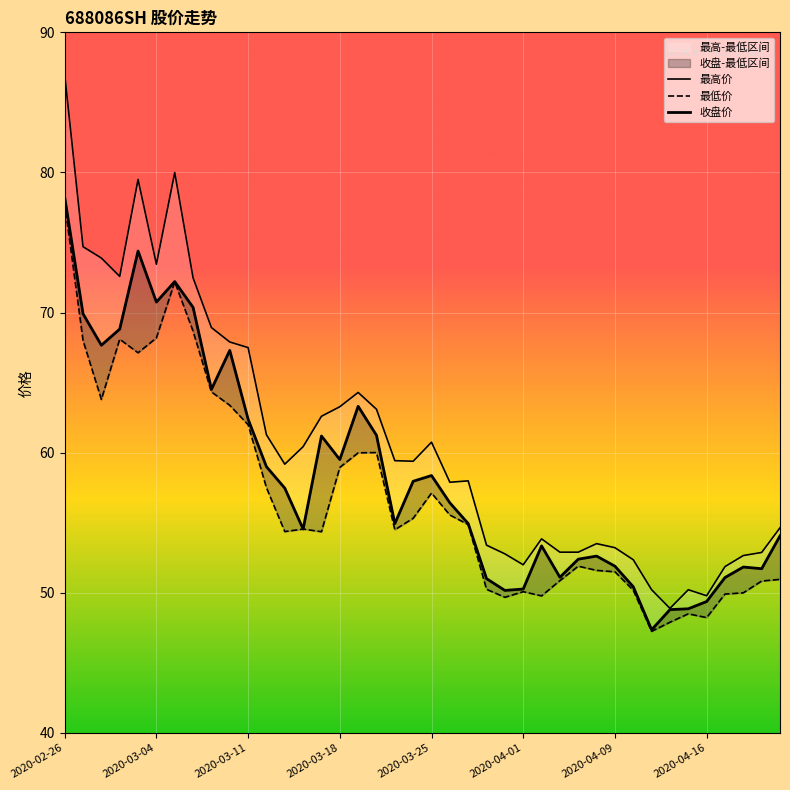

How many data points in 最低价 are above 54?

23